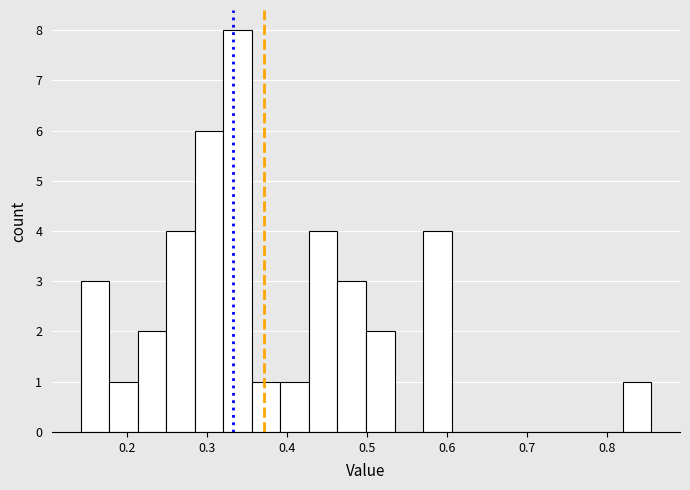

Around what value on the x-axis is the tallest bar? Give the approximate position of its centre, as read against the axis.

0.34